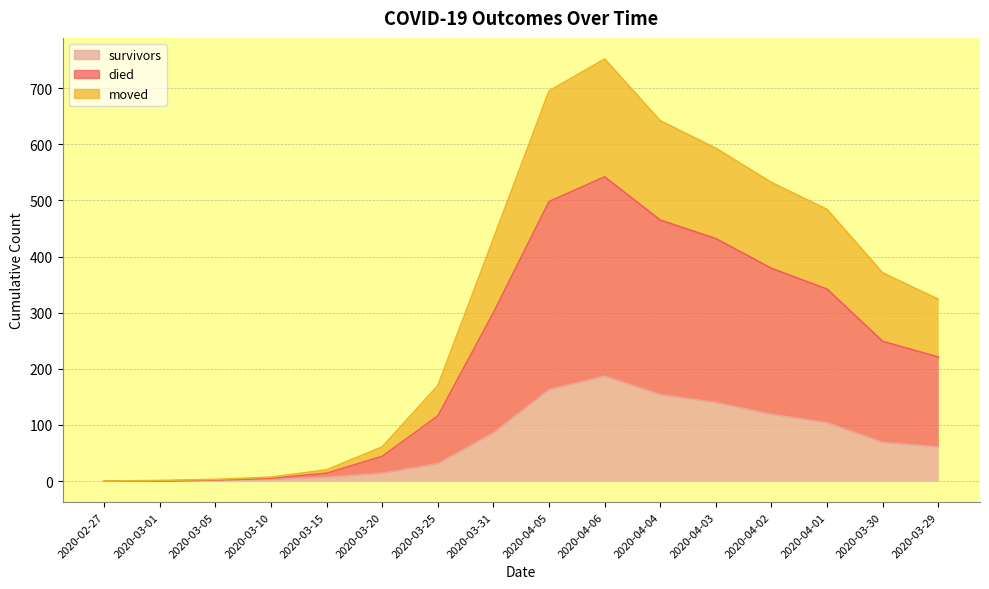

True or false: moved and died intersect in this chart.

False